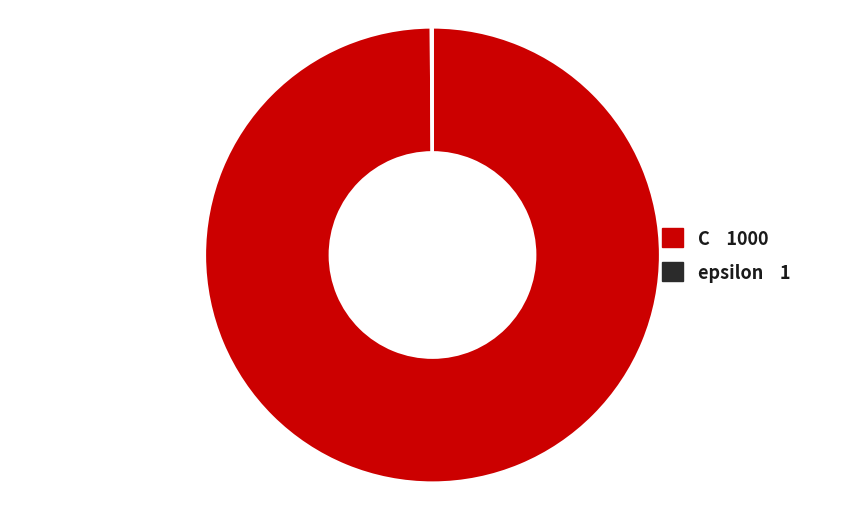

Which slice is the largest?

C